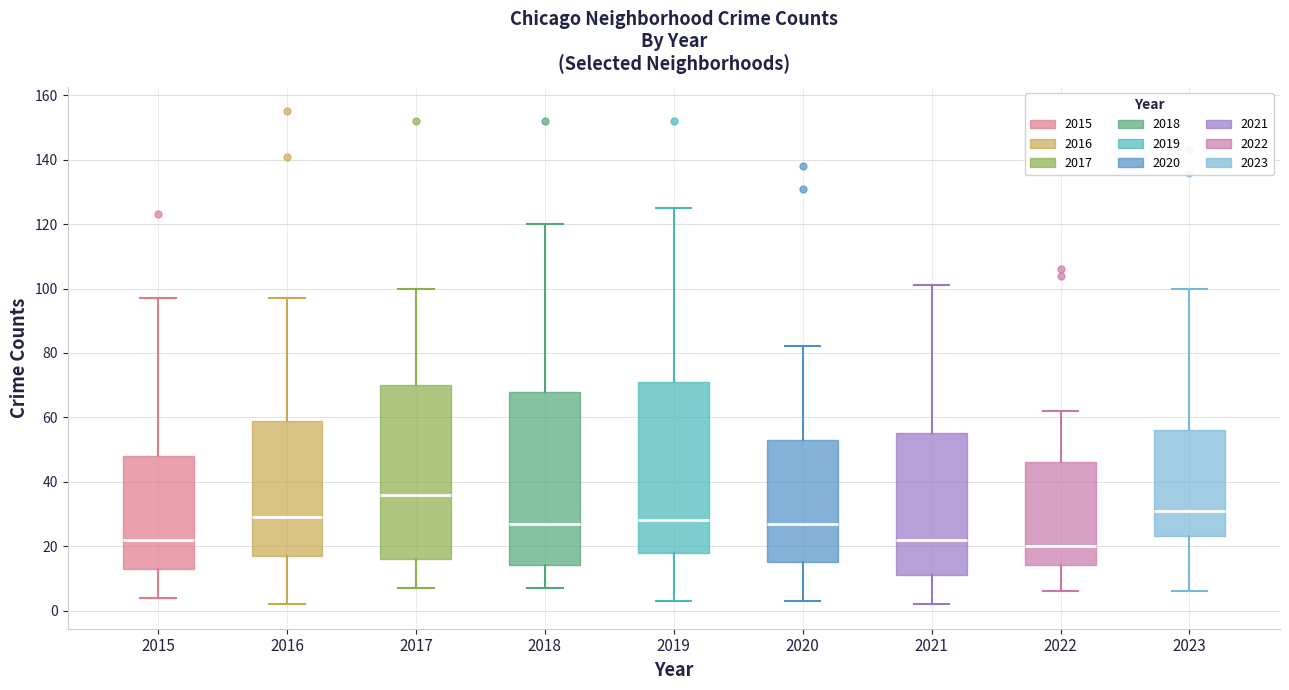

Reading left to right, transcribe this box plot: for each box, give where its median line is, the range the box spans, and where its two whiskers end, as read against the y-axis. The values are not printed on the chart, so give them approximately, as read against the axis.

2015: median 22, box 14 to 48, whiskers 4 to 98
2016: median 30, box 18 to 60, whiskers 2 to 98
2017: median 36, box 16 to 70, whiskers 8 to 100
2018: median 28, box 14 to 68, whiskers 8 to 120
2019: median 28, box 18 to 72, whiskers 4 to 126
2020: median 28, box 16 to 54, whiskers 4 to 82
2021: median 22, box 12 to 56, whiskers 2 to 102
2022: median 20, box 14 to 46, whiskers 6 to 62
2023: median 32, box 24 to 56, whiskers 6 to 100